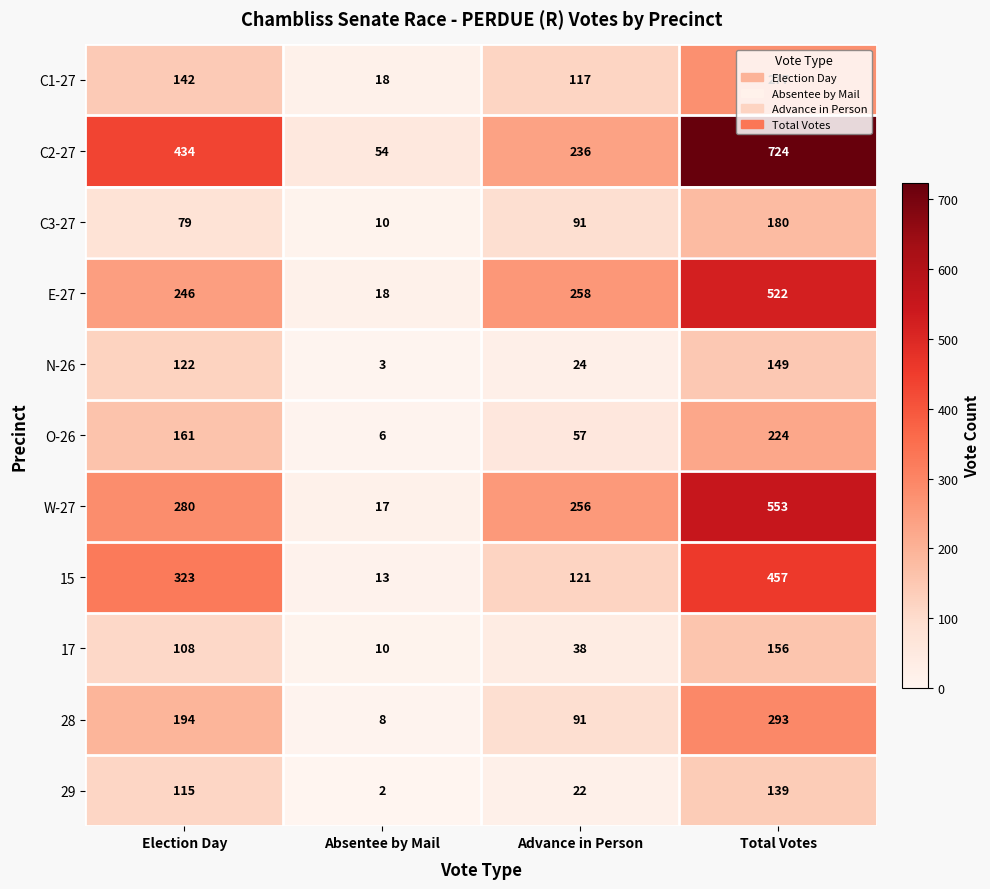

What is the approximate value of C3-27 at Total Votes?

180